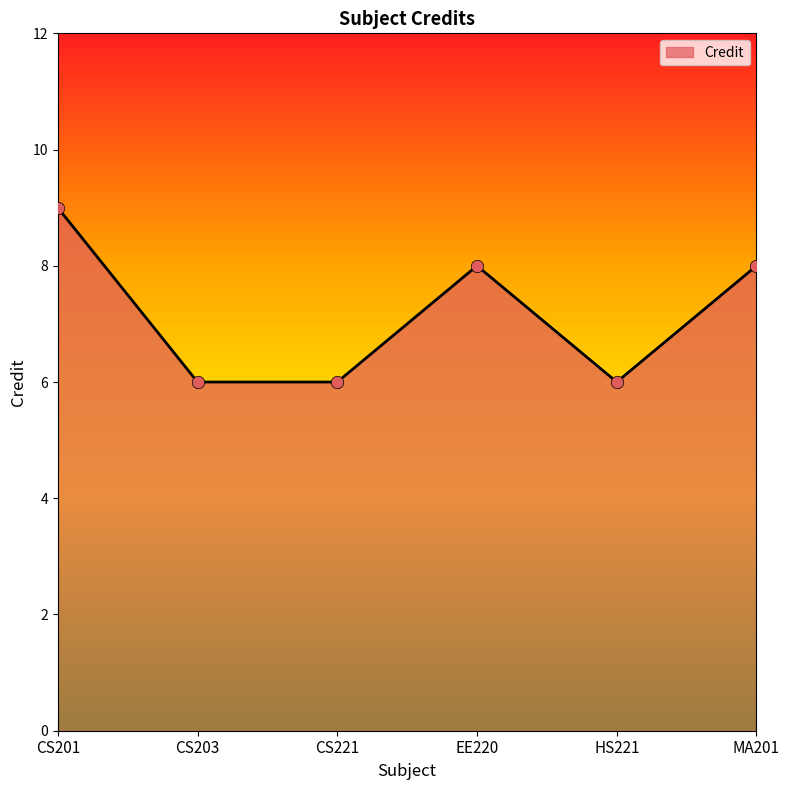

What is the ratio of the value at MA201 to the value at CS221?

1.3